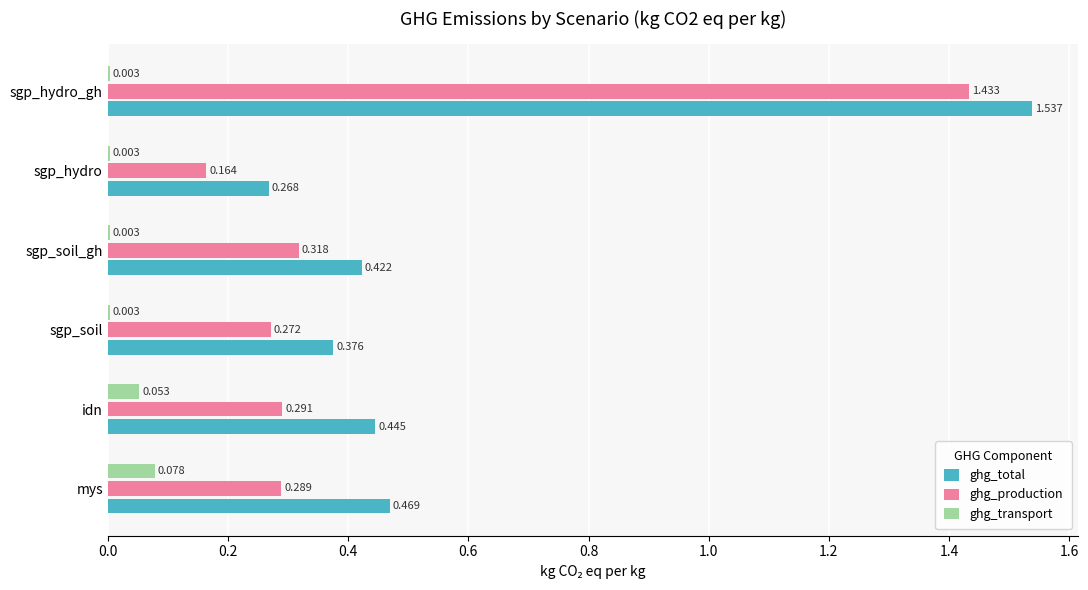

Which label corresponds to the largest value in the chart?

sgp_hydro_gh